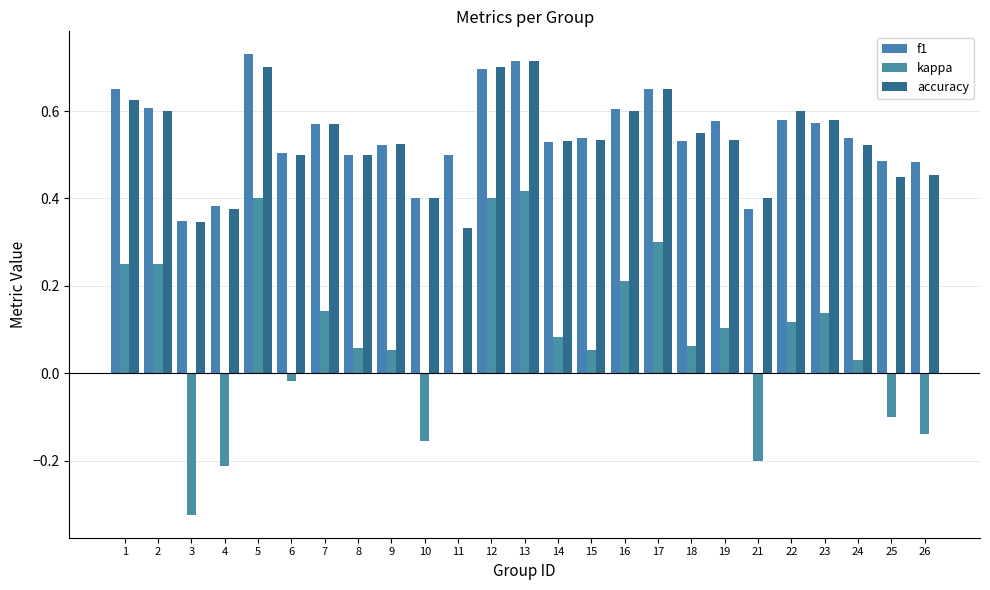

Are the bars horizontal?

No